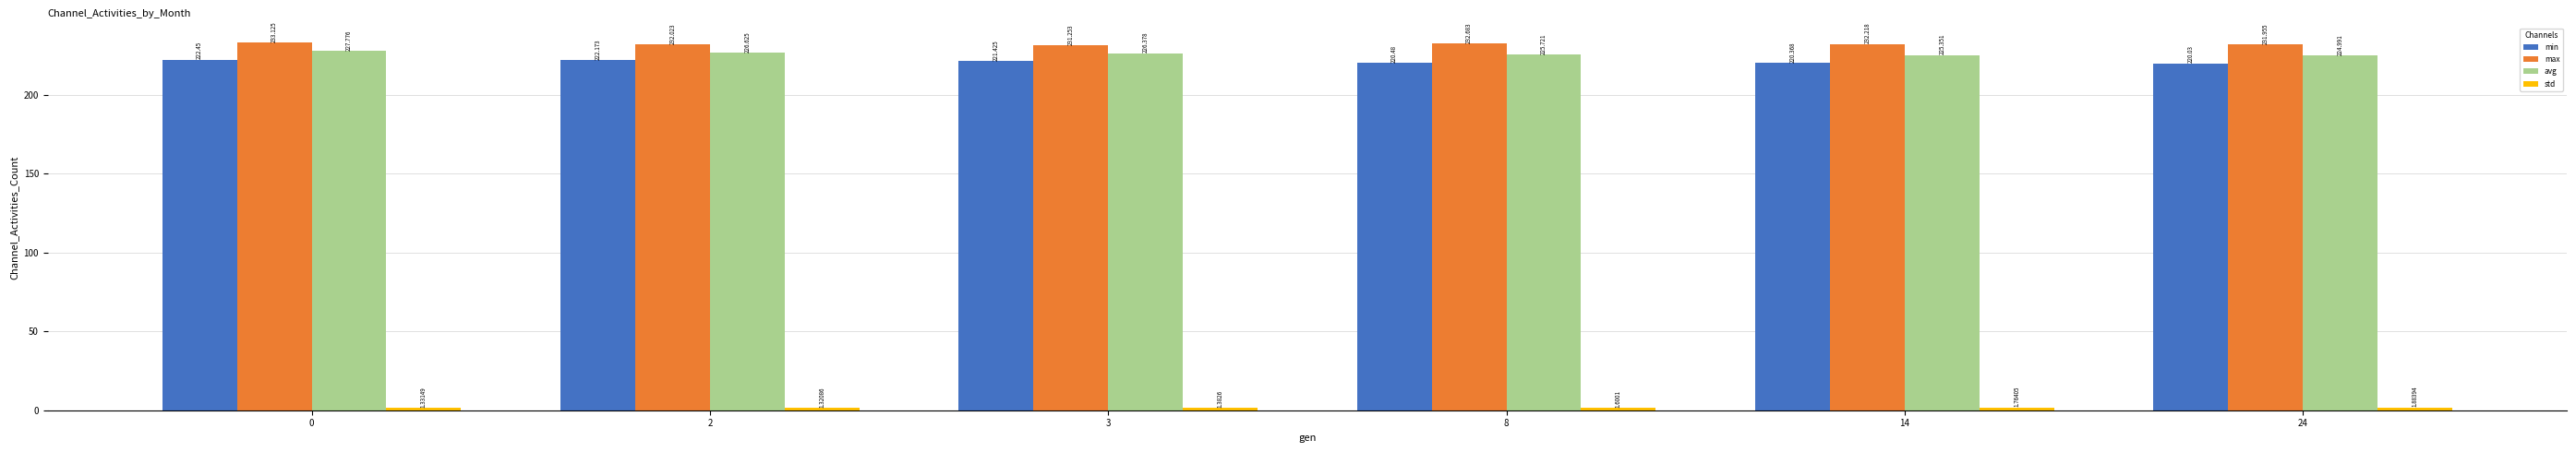

What is the value of the max bar at the 3rd from the left?

231.3